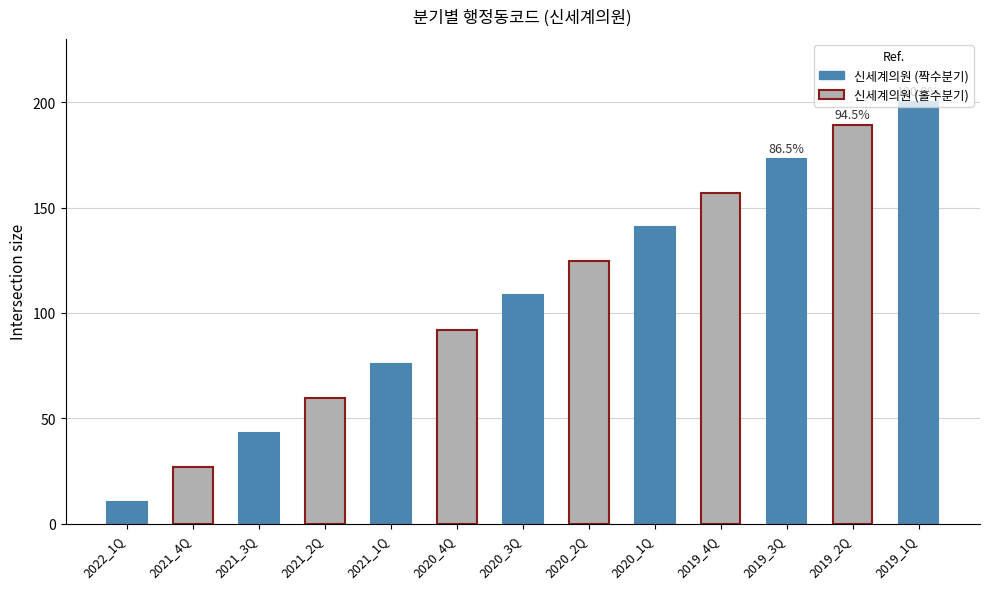

Reading right to left, transcribe all the data shown in this chart.

2019_1Q=200.0	2019_2Q=189.0	2019_3Q=173.0	2019_4Q=156.9	2020_1Q=140.8	2020_2Q=124.6	2020_3Q=108.4	2020_4Q=92.1	2021_1Q=75.9	2021_2Q=59.6	2021_3Q=43.3	2021_4Q=26.8	2022_1Q=10.5